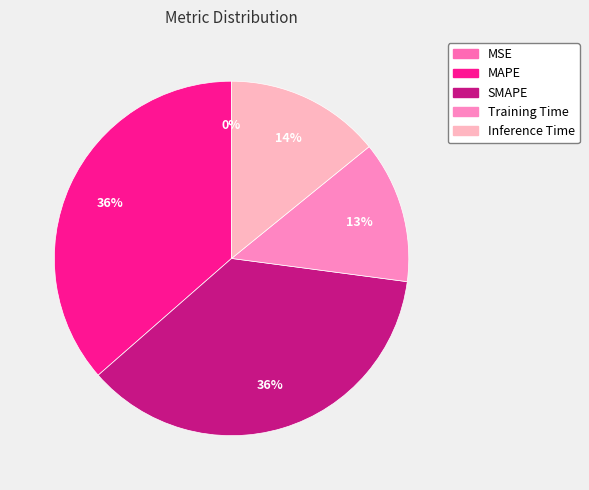

Is there a majority slice in this chart?

No